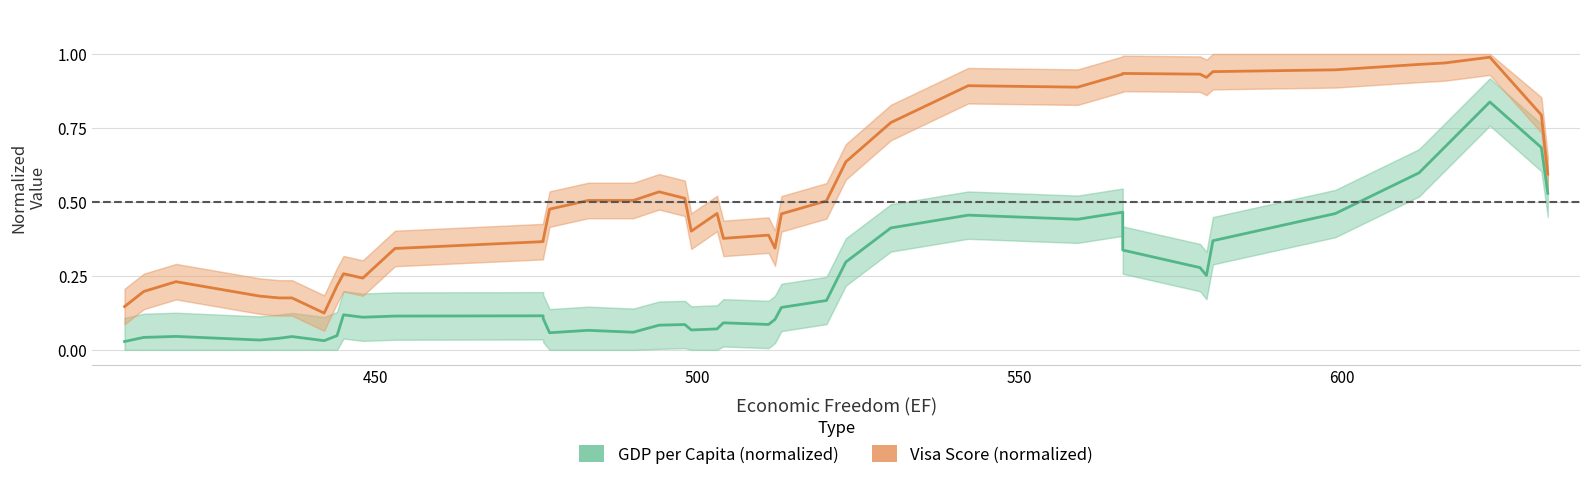

How many interior local peaks does the GDP per Capita (normalized) series have?

10